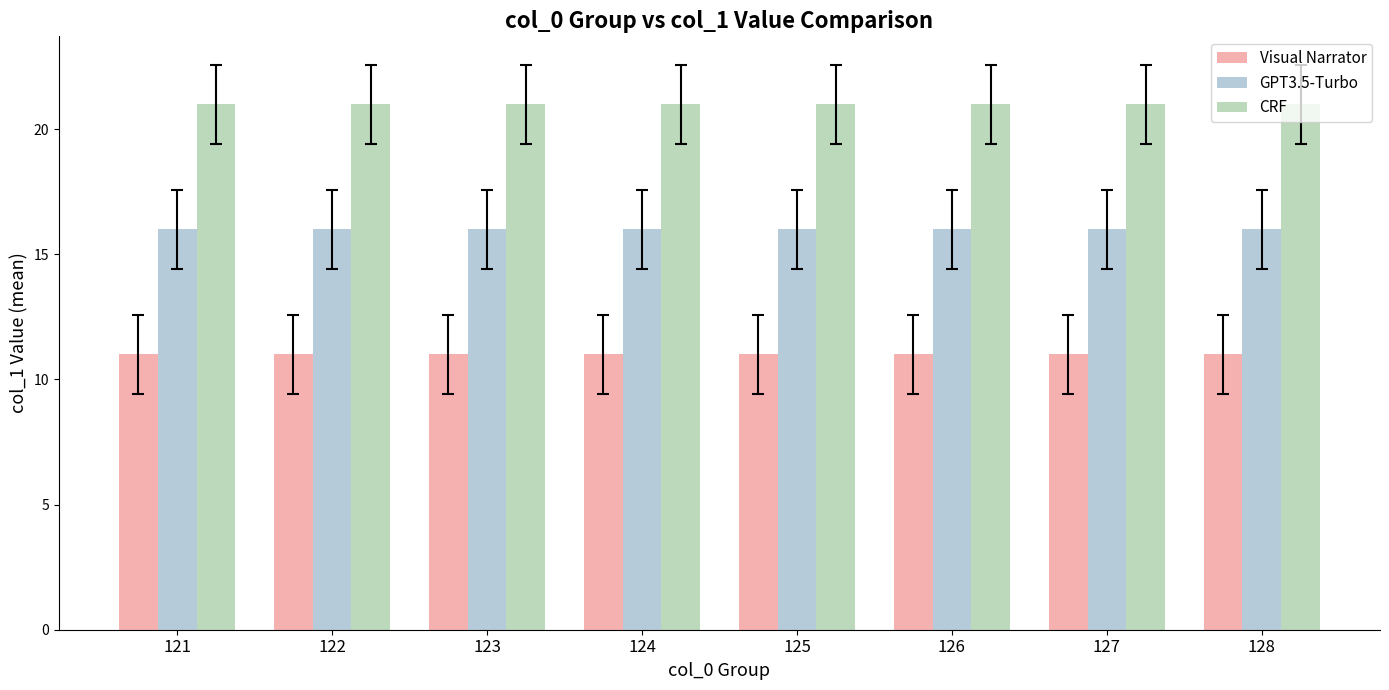

How many categories are shown in the chart?

8